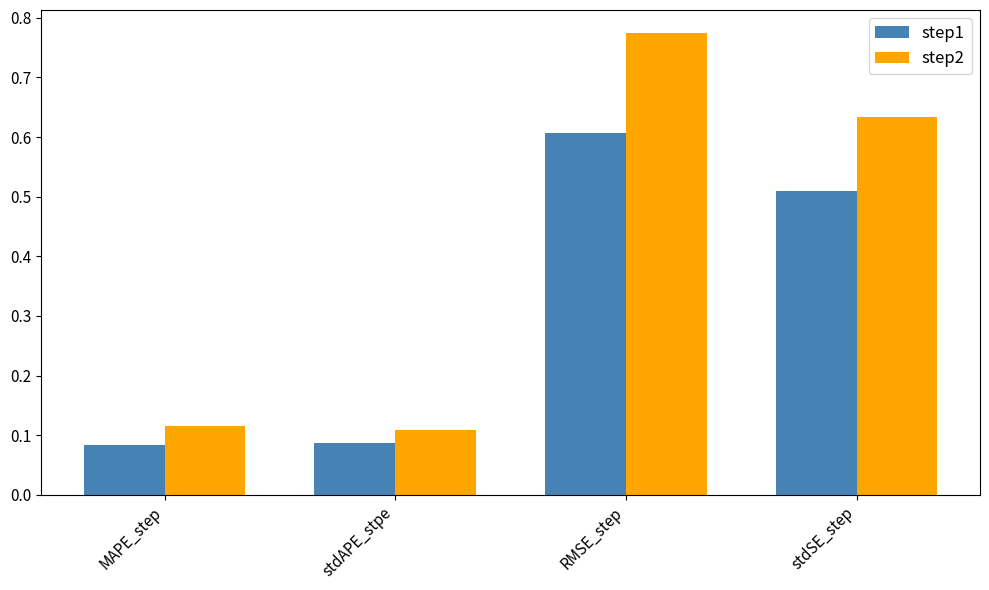

Rank the series by their average value, from highest to lowest.

step2, step1